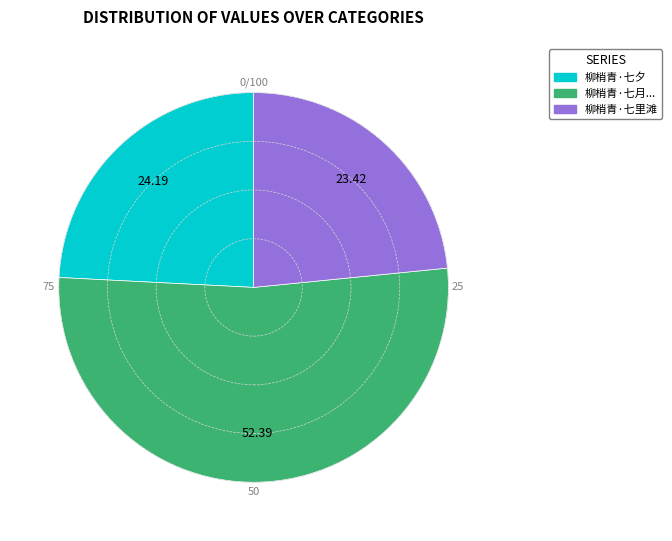

Is there any slice that represents more than half of the pie?

Yes